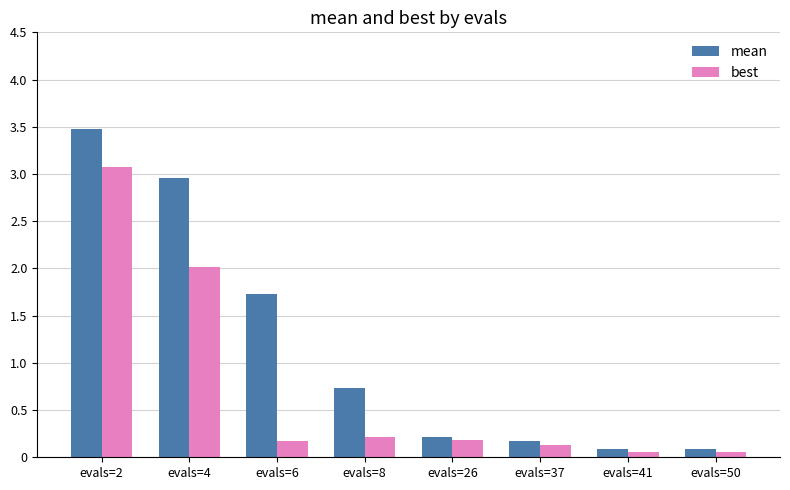

What is the smallest value displayed?

0.1